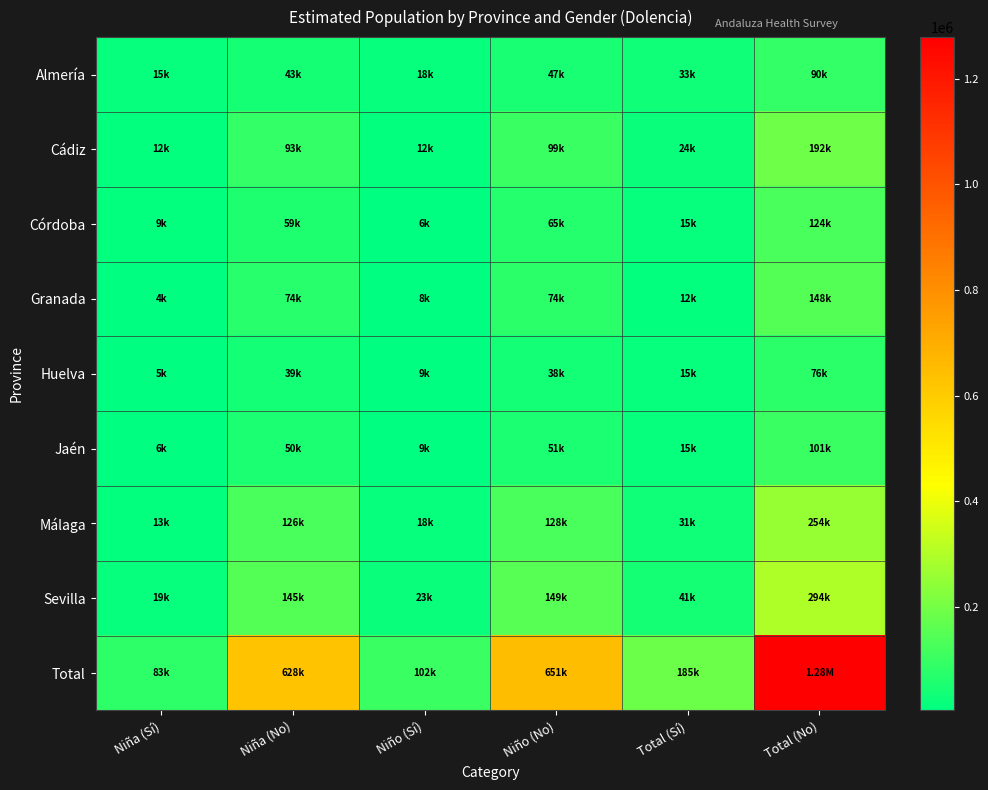

Reading left to right, extract all data points from this chart.

Almería: Niña (Sí)=14661	Niña (No)=42766	Niño (Sí)=17869	Niño (No)=46940	Total (Sí)=32530	Total (No)=89706
Cádiz: Niña (Sí)=12013	Niña (No)=92700	Niño (Sí)=11910	Niño (No)=99249	Total (Sí)=23923	Total (No)=191949
Córdoba: Niña (Sí)=9253	Niña (No)=58925	Niño (Sí)=6155	Niño (No)=65099	Total (Sí)=15409	Total (No)=124023
Granada: Niña (Sí)=4217	Niña (No)=73544	Niño (Sí)=7755	Niño (No)=74479	Total (Sí)=11972	Total (No)=148023
Huelva: Niña (Sí)=5355	Niña (No)=38546	Niño (Sí)=9150	Niño (No)=37602	Total (Sí)=14505	Total (No)=76148
Jaén: Niña (Sí)=5820	Niña (No)=50165	Niño (Sí)=9062	Niño (No)=51183	Total (Sí)=14882	Total (No)=101348
Málaga: Niña (Sí)=12970	Niña (No)=125748	Niño (Sí)=17850	Niño (No)=127889	Total (Sí)=30819	Total (No)=253638
Sevilla: Niña (Sí)=18581	Niña (No)=145393	Niño (Sí)=22668	Niño (No)=148647	Total (Sí)=41249	Total (No)=294040
Total: Niña (Sí)=82869	Niña (No)=627788	Niño (Sí)=102419	Niño (No)=651088	Total (Sí)=185289	Total (No)=1278875